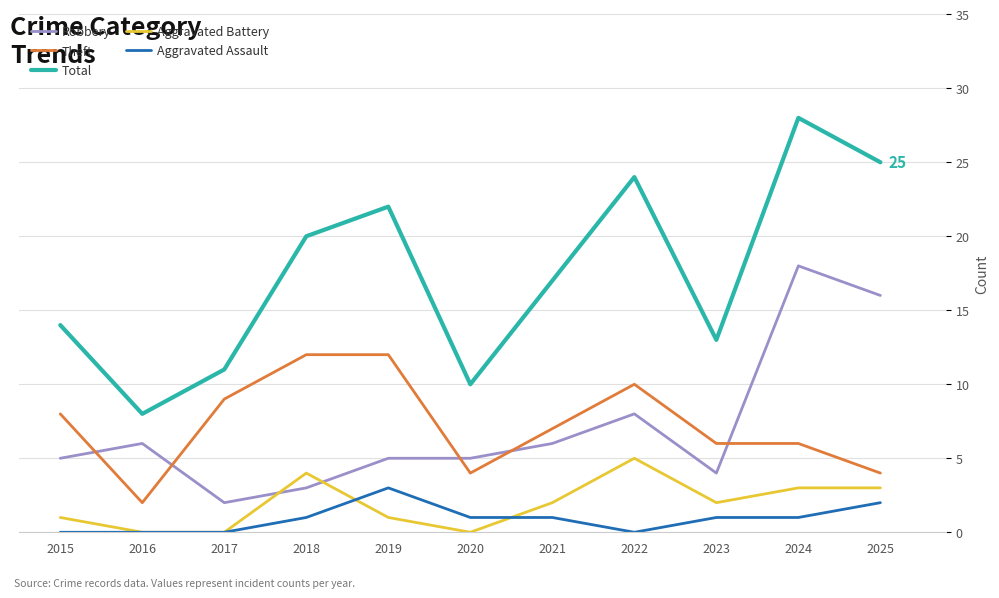

At how many categories does at least one series exceed 26?

1